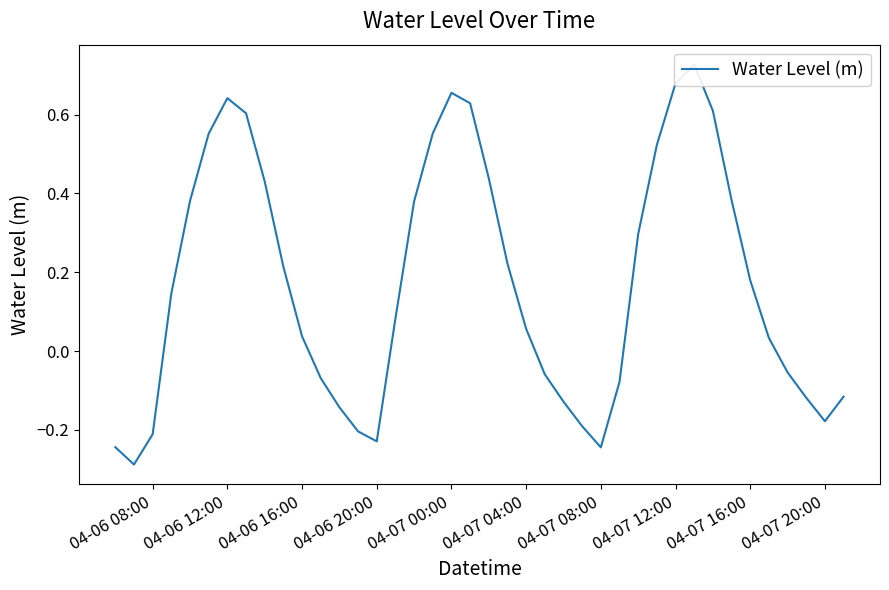

Count the number of values greater than 0.

24